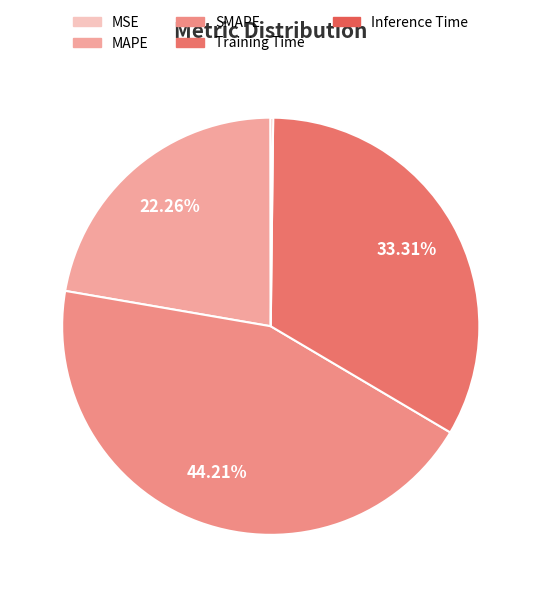

To the nearest percent, what is the difference between the largest and smallest slice percentages?

44%